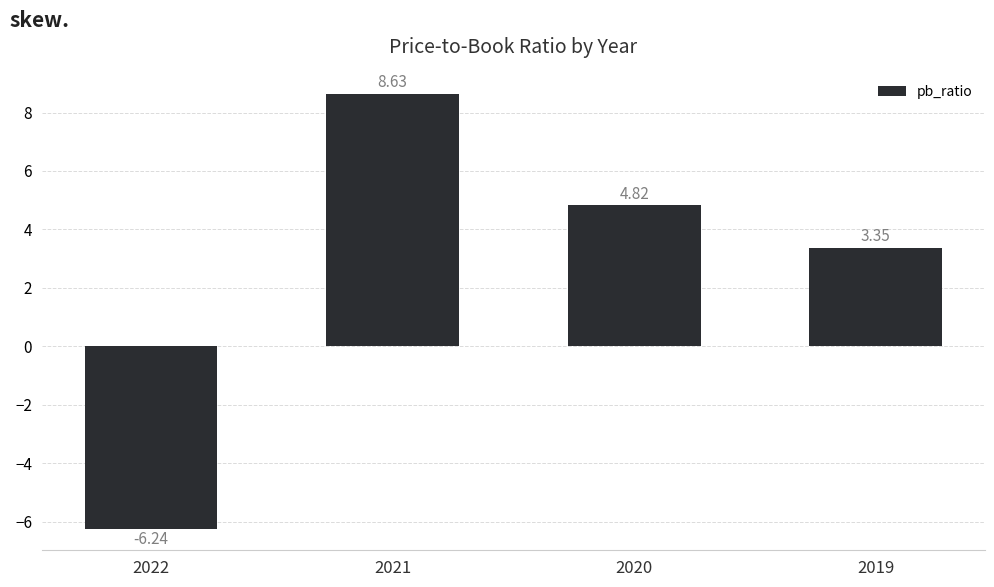

Between 2022 and 2020, which is larger?

2020